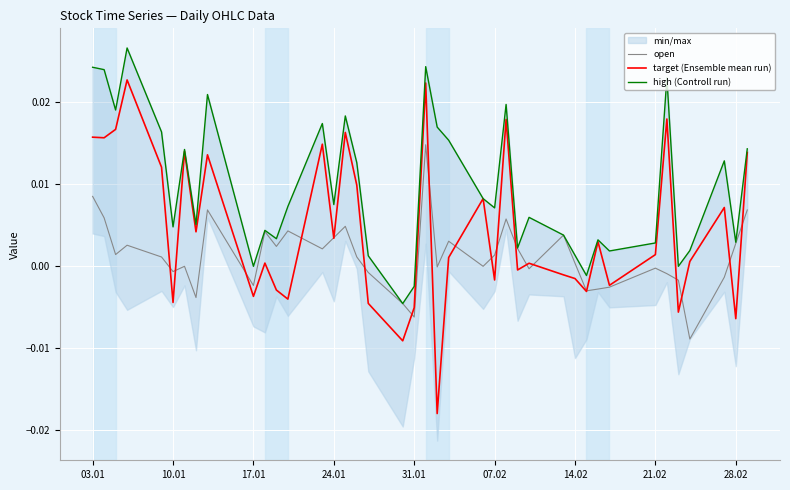

How many values in the open series exceed 0?

22